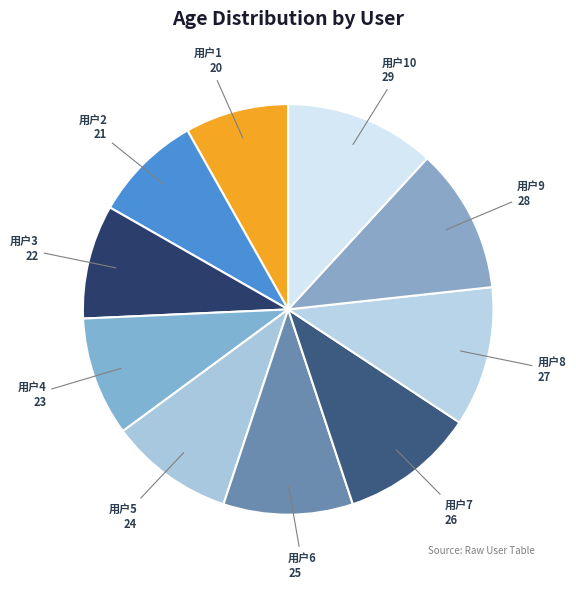

What is the largest slice in the pie chart?

用户10